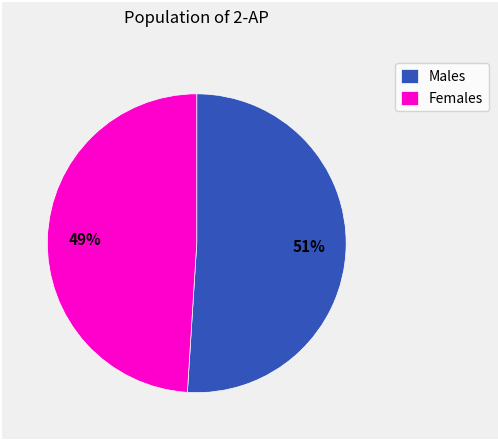

Rank the categories by value from lowest to highest.

Females, Males